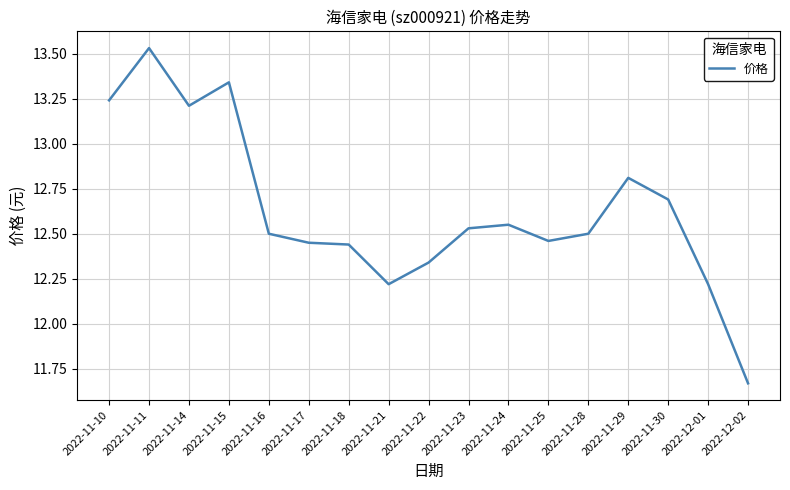

Between 2022-11-23 and 2022-11-14, which is larger?

2022-11-14